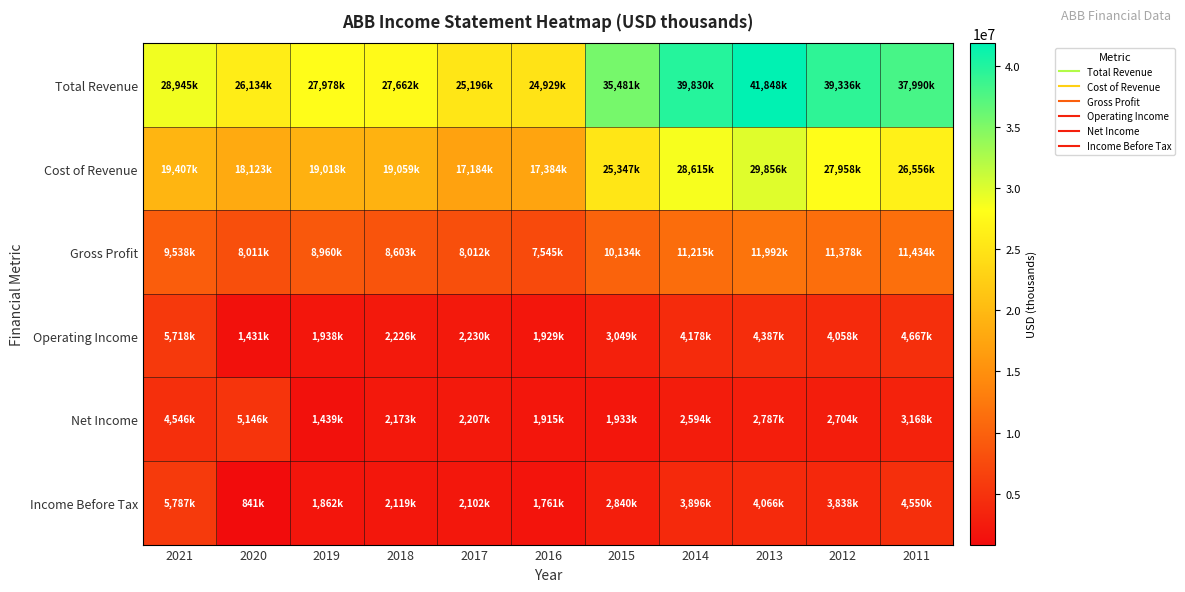

Reading left to right, list all the values displayed in this chart.

Total Revenue: 2021=28945000	2020=26134000	2019=27978000	2018=27662000	2017=25196000	2016=24929000	2015=35481000	2014=39830000	2013=41848000	2012=39336000	2011=37990000
Cost of Revenue: 2021=19407000	2020=18123000	2019=19018000	2018=19059000	2017=17184000	2016=17384000	2015=25347000	2014=28615000	2013=29856000	2012=27958000	2011=26556000
Gross Profit: 2021=9538000	2020=8011000	2019=8960000	2018=8603000	2017=8012000	2016=7545000	2015=10134000	2014=11215000	2013=11992000	2012=11378000	2011=11434000
Operating Income: 2021=5718000	2020=1431000	2019=1938000	2018=2226000	2017=2230000	2016=1929000	2015=3049000	2014=4178000	2013=4387000	2012=4058000	2011=4667000
Net Income: 2021=4546000	2020=5146000	2019=1439000	2018=2173000	2017=2207000	2016=1915000	2015=1933000	2014=2594000	2013=2787000	2012=2704000	2011=3168000
Income Before Tax: 2021=5787000	2020=841000	2019=1862000	2018=2119000	2017=2102000	2016=1761000	2015=2840000	2014=3896000	2013=4066000	2012=3838000	2011=4550000